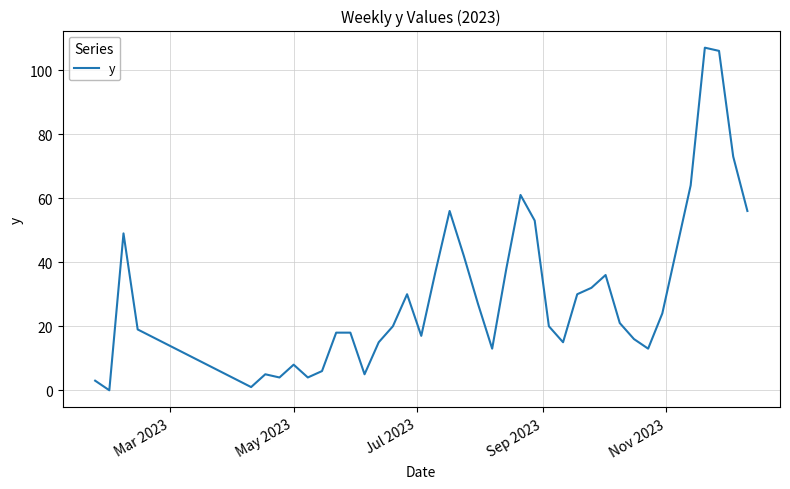

What is the difference between the maximum and minimum values?

107